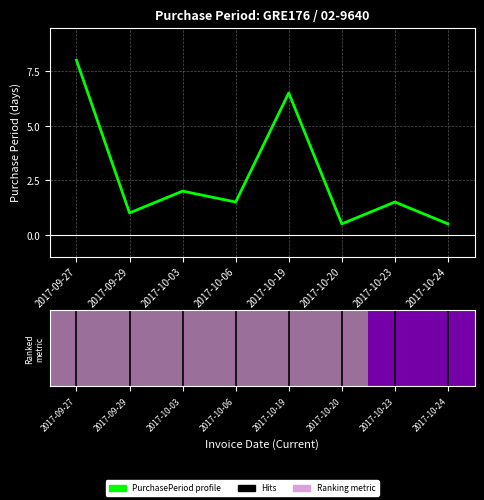

Does the chart have visible grid lines?

Yes